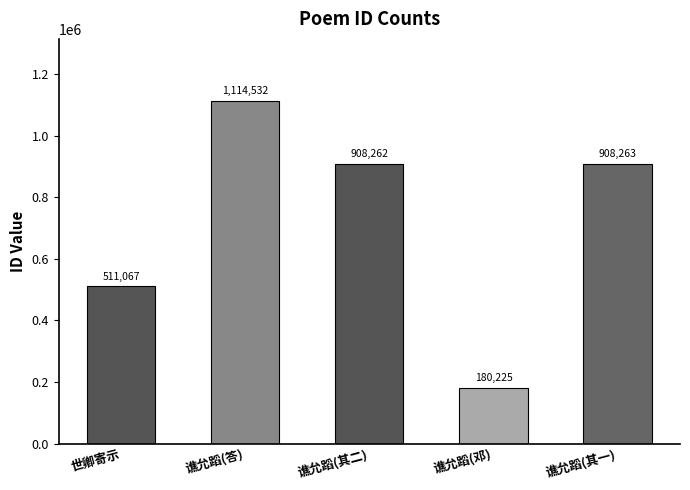

What is the approximate value at 谯允蹈(答)?

1114532